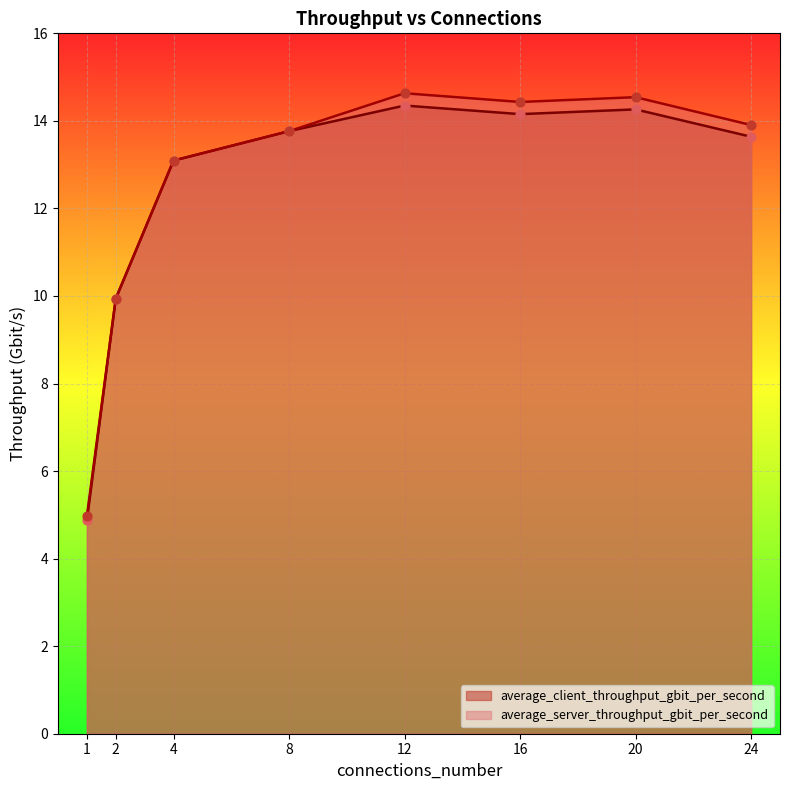

What is the total value across all series at 2?

19.9